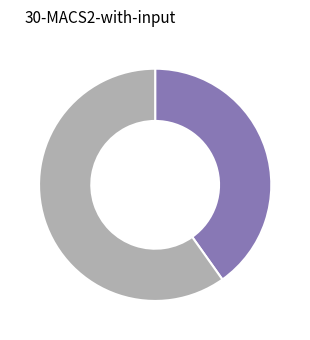

Is there a majority slice in this chart?

Yes